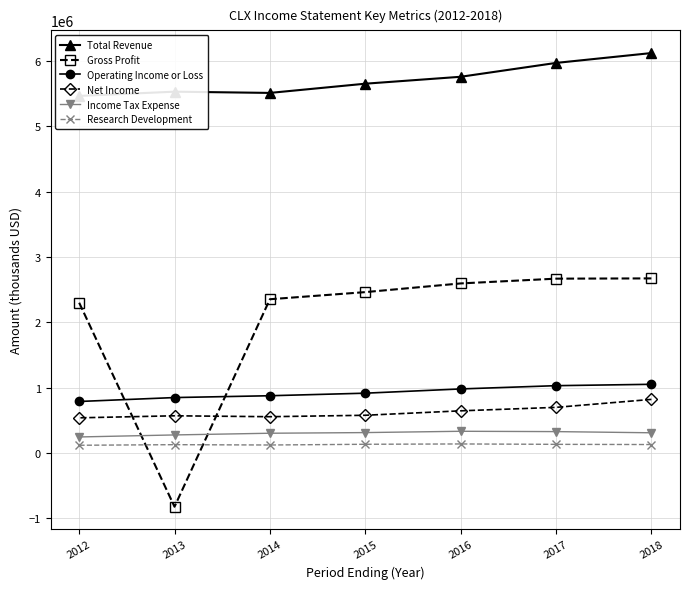

How many values in the Total Revenue series are below 5655000?

3